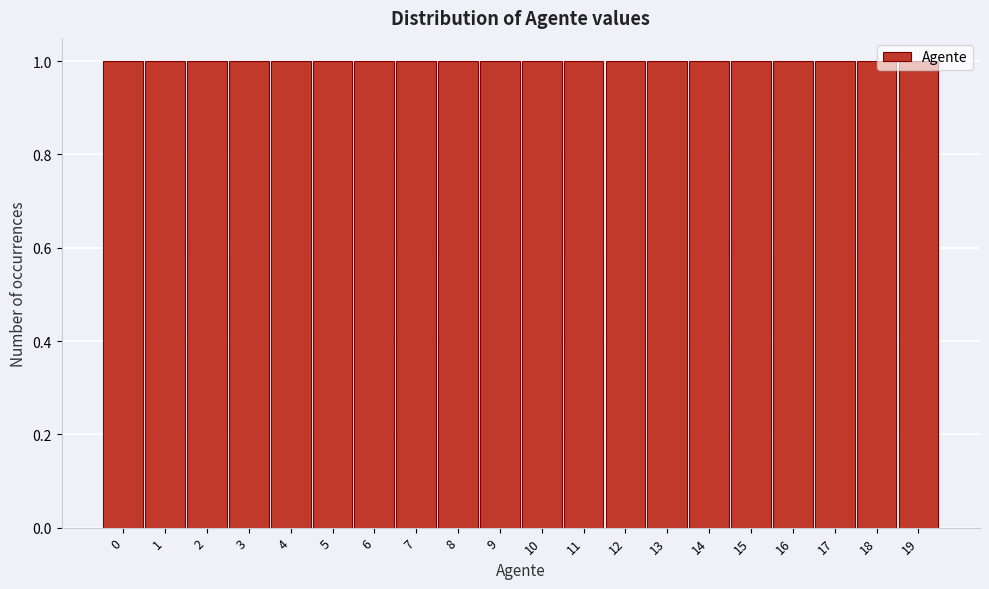

Reading left to right, list every bar in this chart as the range it spans on the x-axis followed by its height. The values are not printed on the chart, so give them approximately, as read against the axis.

-0.5 to 0.5: 1
0.5 to 1.5: 1
1.5 to 2.5: 1
2.5 to 3.5: 1
3.5 to 4.5: 1
4.5 to 5.5: 1
5.5 to 6.5: 1
6.5 to 7.5: 1
7.5 to 8.5: 1
8.5 to 9.5: 1
9.5 to 10.5: 1
10.5 to 11.5: 1
11.5 to 12.5: 1
12.5 to 13.5: 1
13.5 to 14.5: 1
14.5 to 15.5: 1
15.5 to 16.5: 1
16.5 to 17.5: 1
17.5 to 18.5: 1
18.5 to 19.5: 1